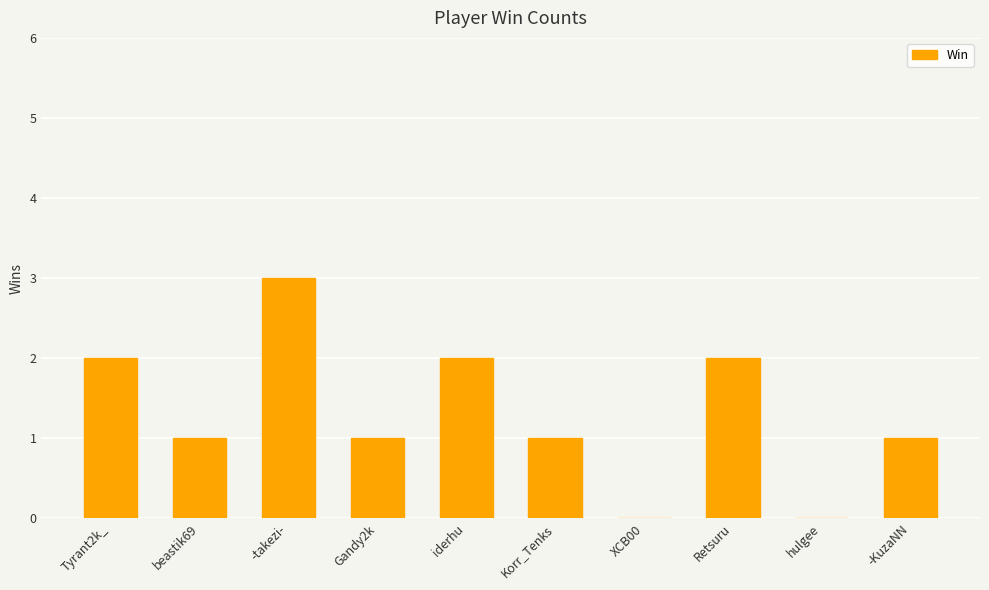

What is the sum of the values at beastik69 and Gandy2k?

2